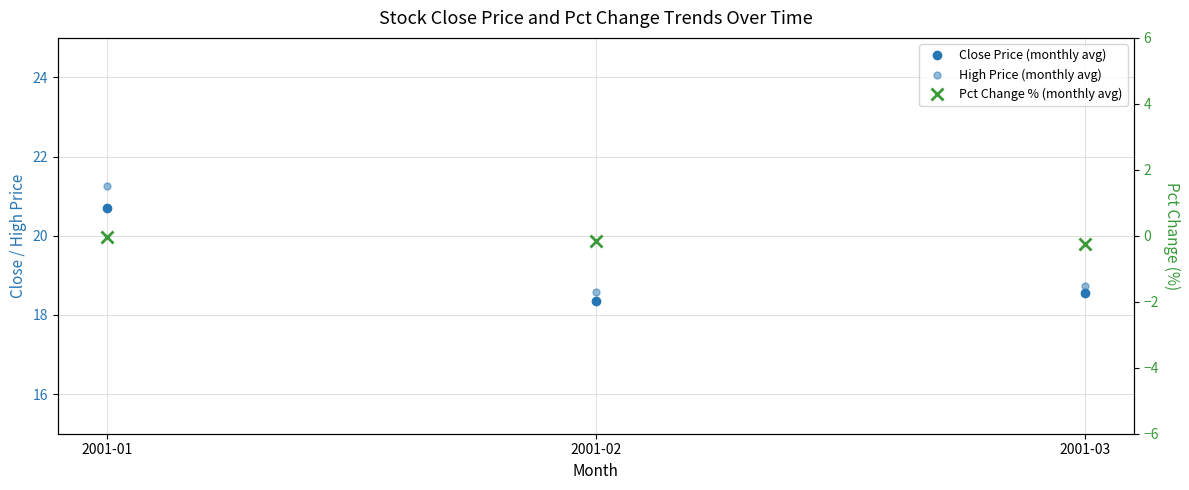

Does the chart have visible grid lines?

Yes